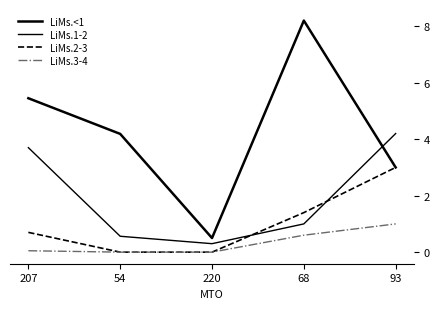

What is the label of the 5th point from the left?

93